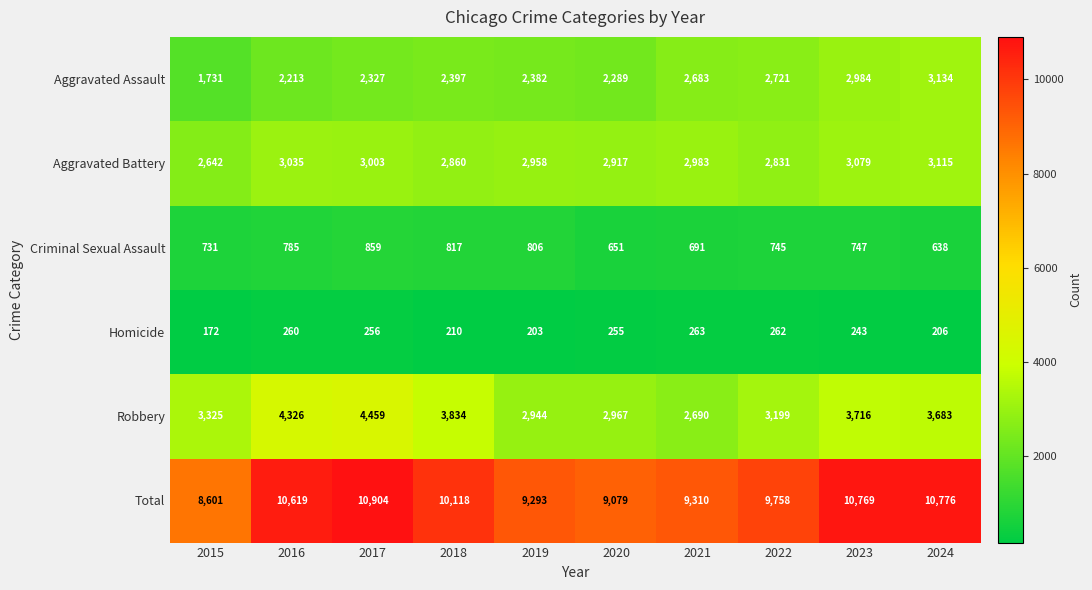

What is the average value of the Total series?

9923